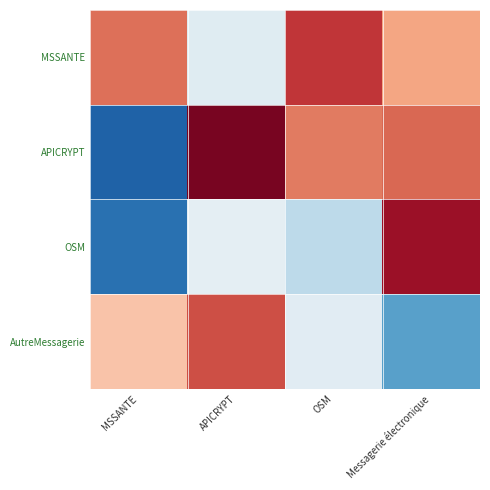

Which category has the highest value across all series?

APICRYPT